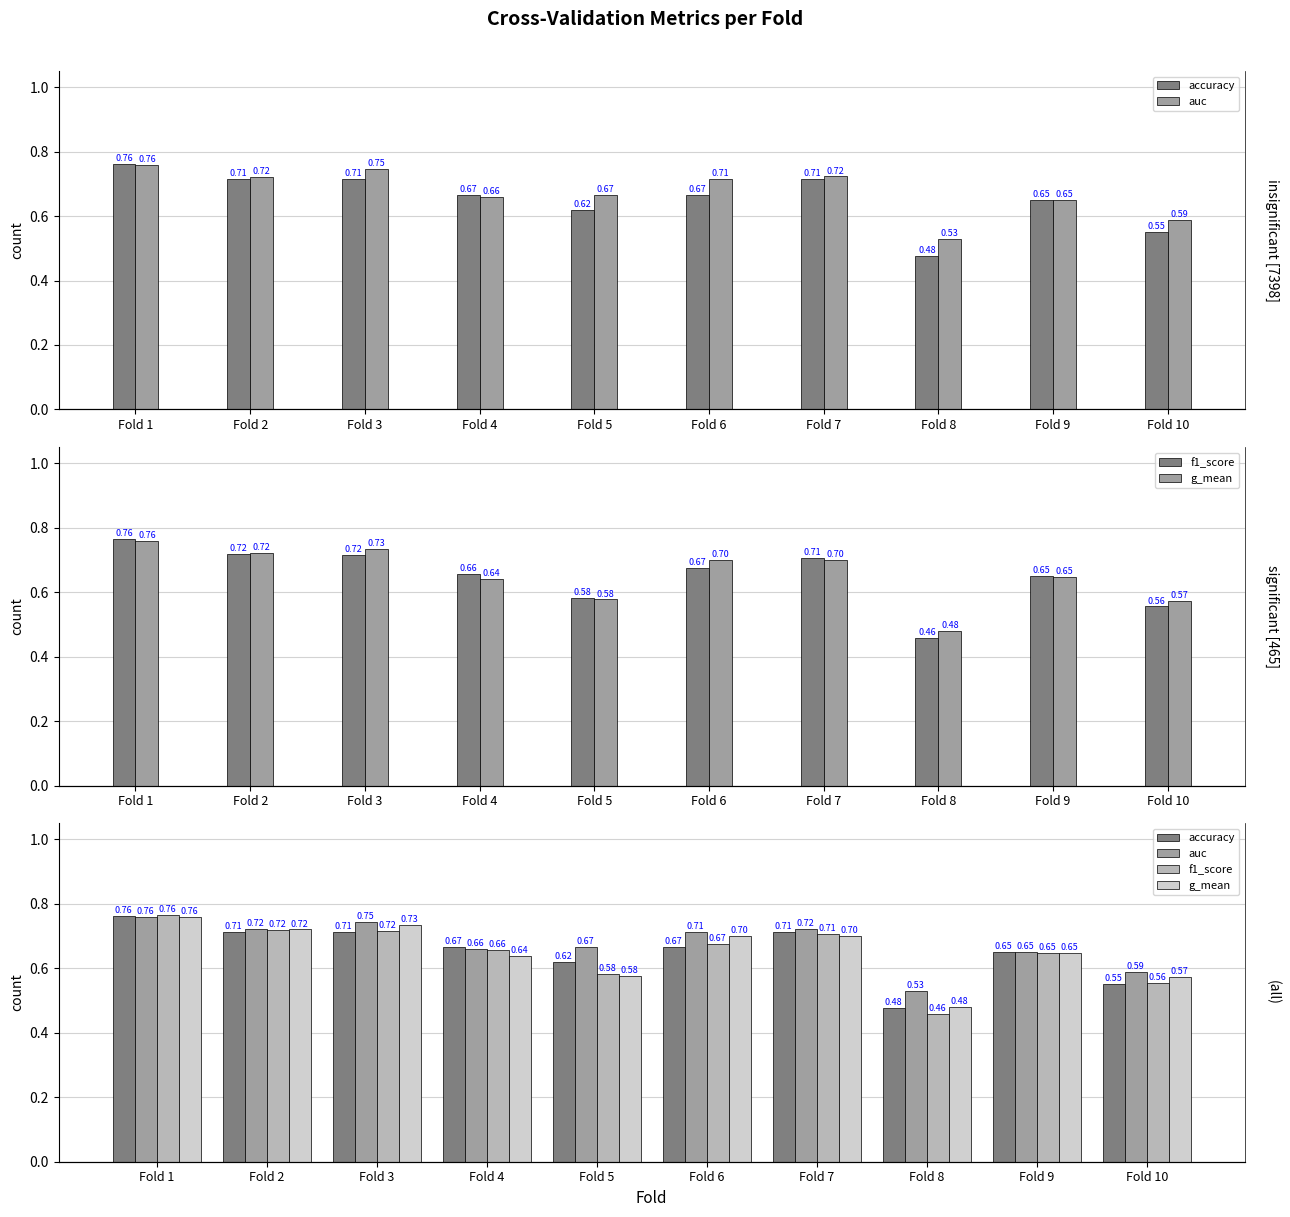

The f1_score series shows 0.7 at Fold 3. True or false?

True